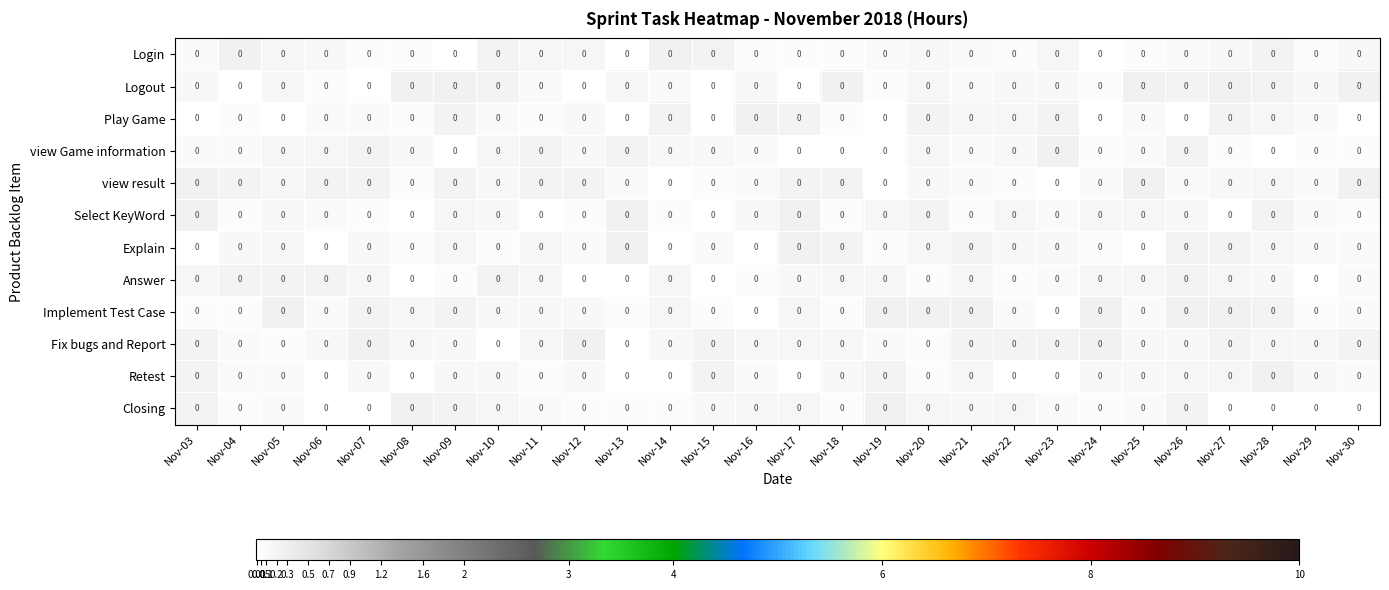

Rank the series by their maximum value, from highest to lowest.

Fix bugs and Report, Play Game, Select KeyWord, Retest, Implement Test Case, view result, Login, Logout, Closing, Explain, view Game information, Answer